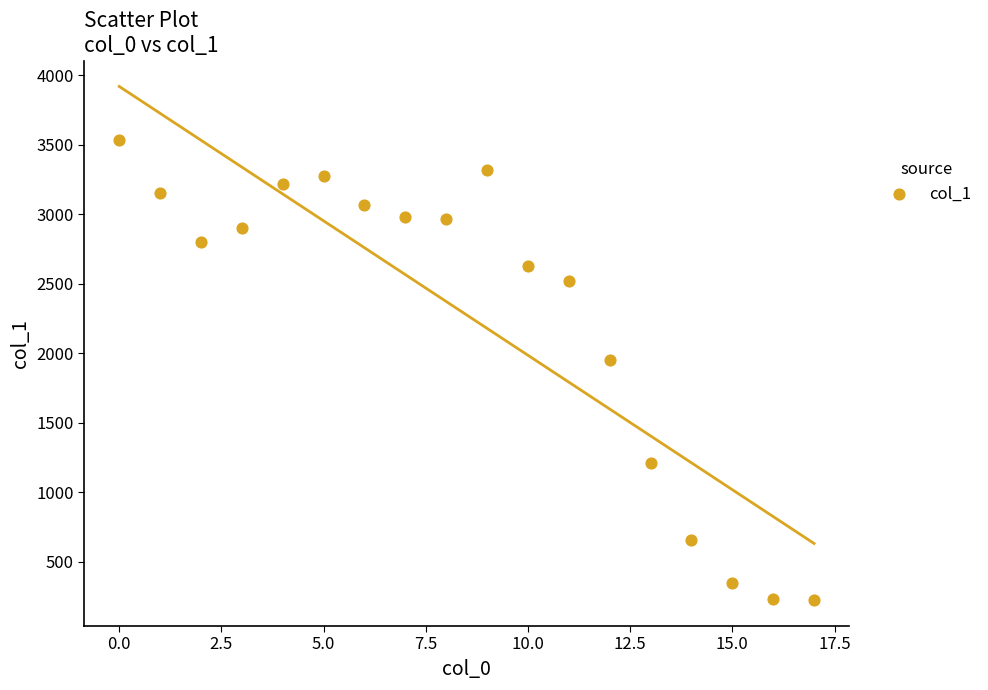

What Y value in the scatter plot is closest to 1878?

1949